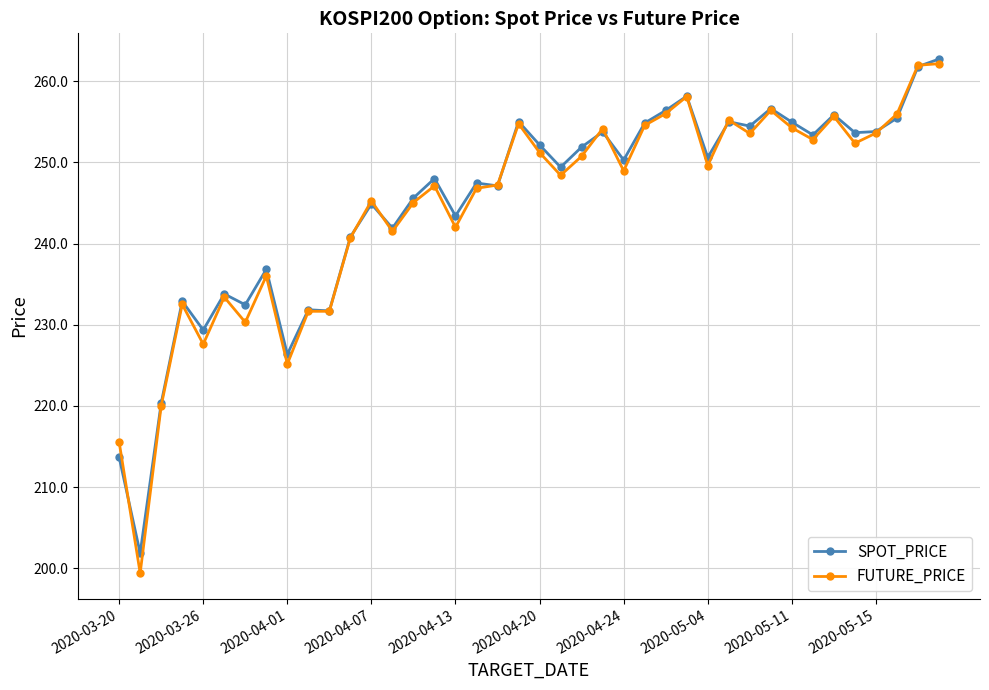

True or false: FUTURE_PRICE has more than 2 points higher than both neighbors.

True